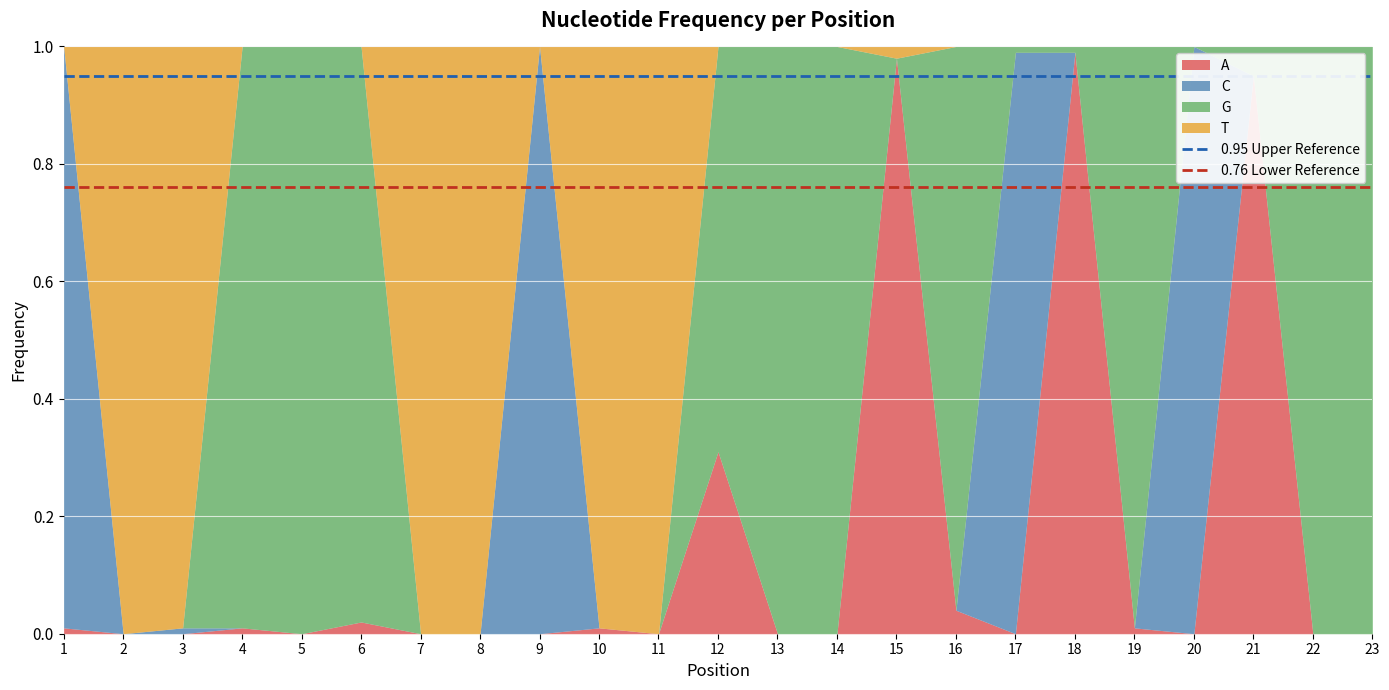

What is the lowest value of the 0.76 Lower Reference series?

0.8